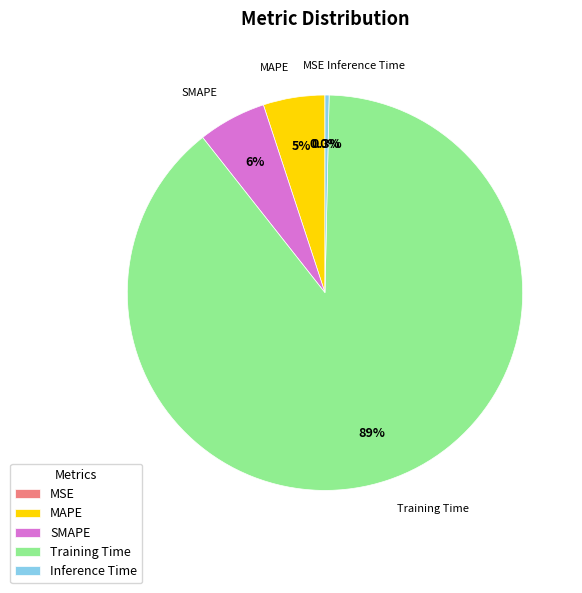

What is the total percentage of SMAPE and Inference Time?

5.9%